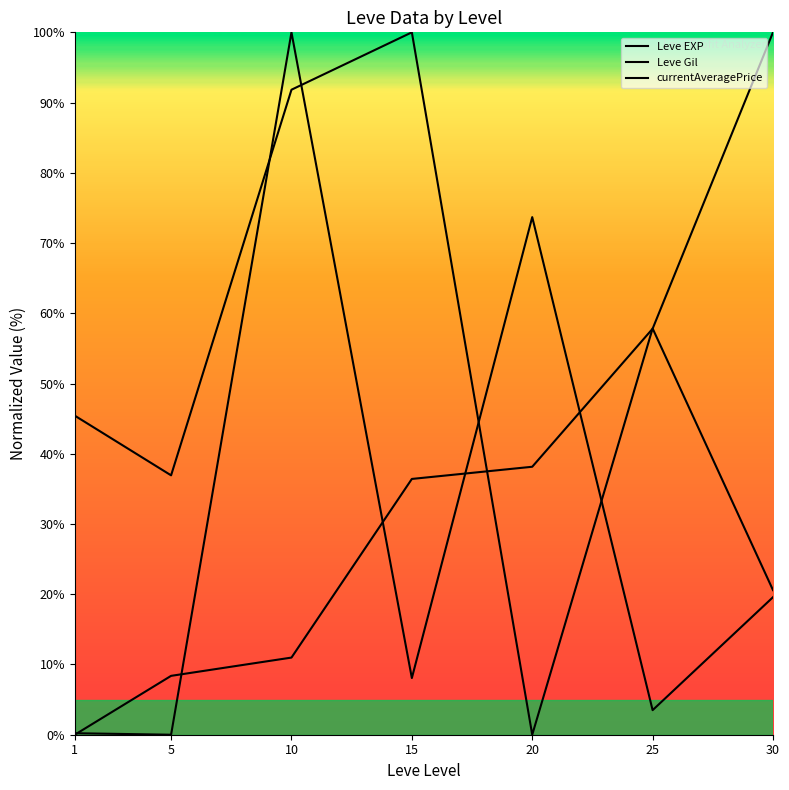

What are all the series names shown in the legend?

Leve EXP, Leve Gil, currentAveragePrice